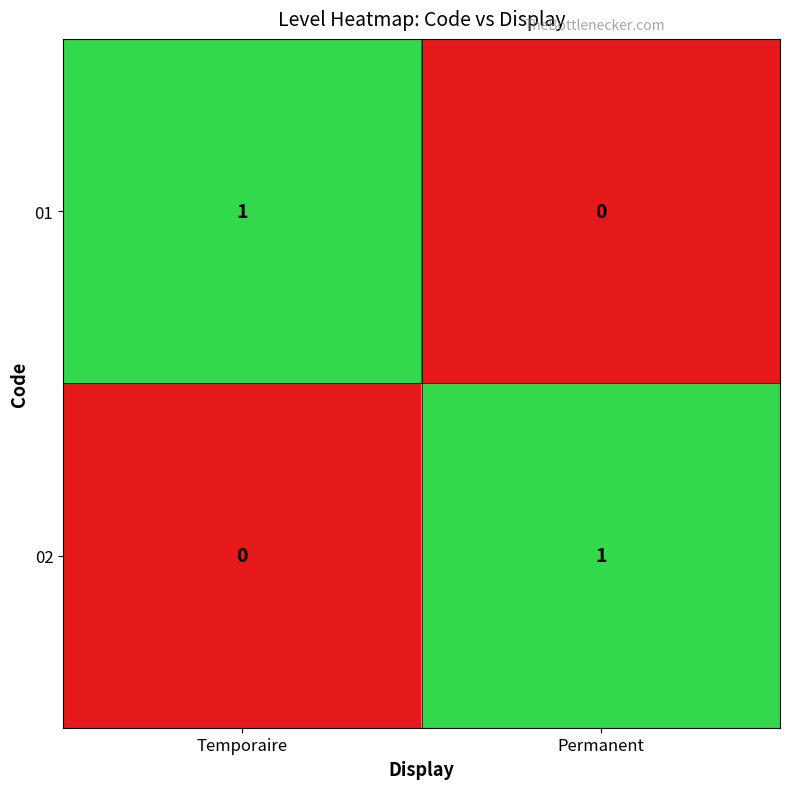

At which label is 01 closest to 0?

Permanent